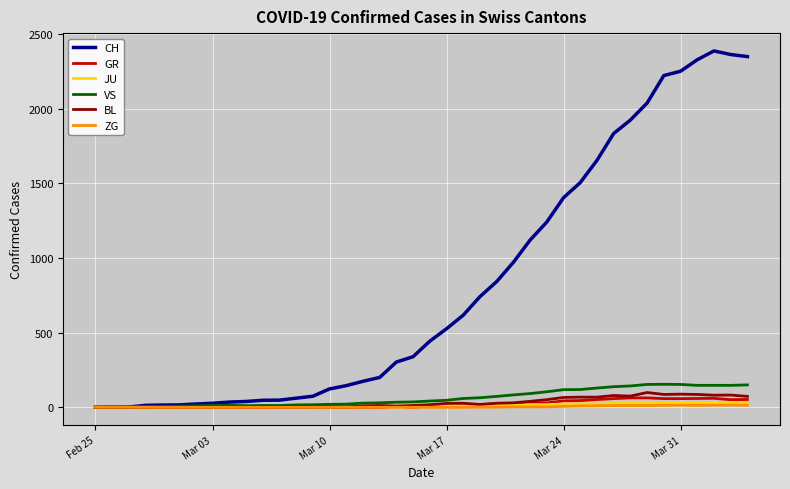

Which series has the largest total across all categories?

CH